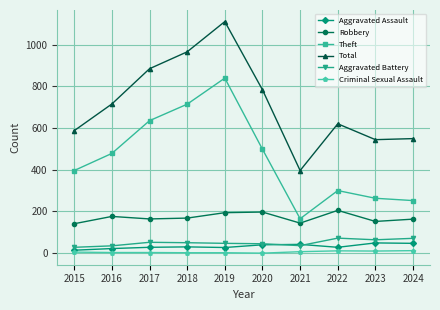

True or false: Total has more than 1 interior local peaks.

True